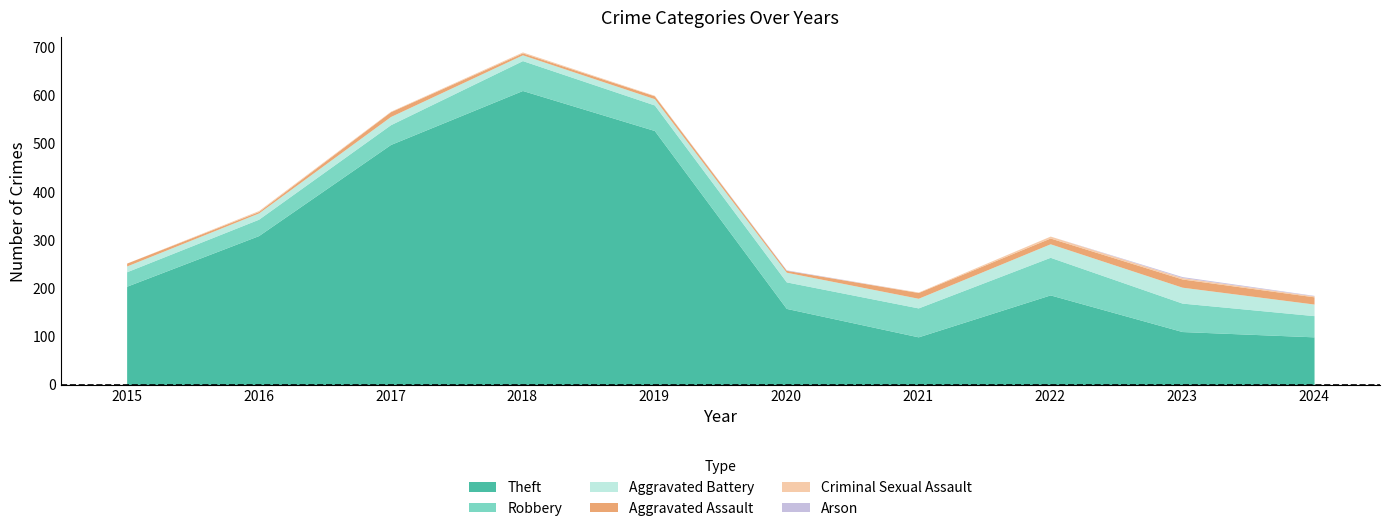

At which category does the chart reach its peak across all series?

2018